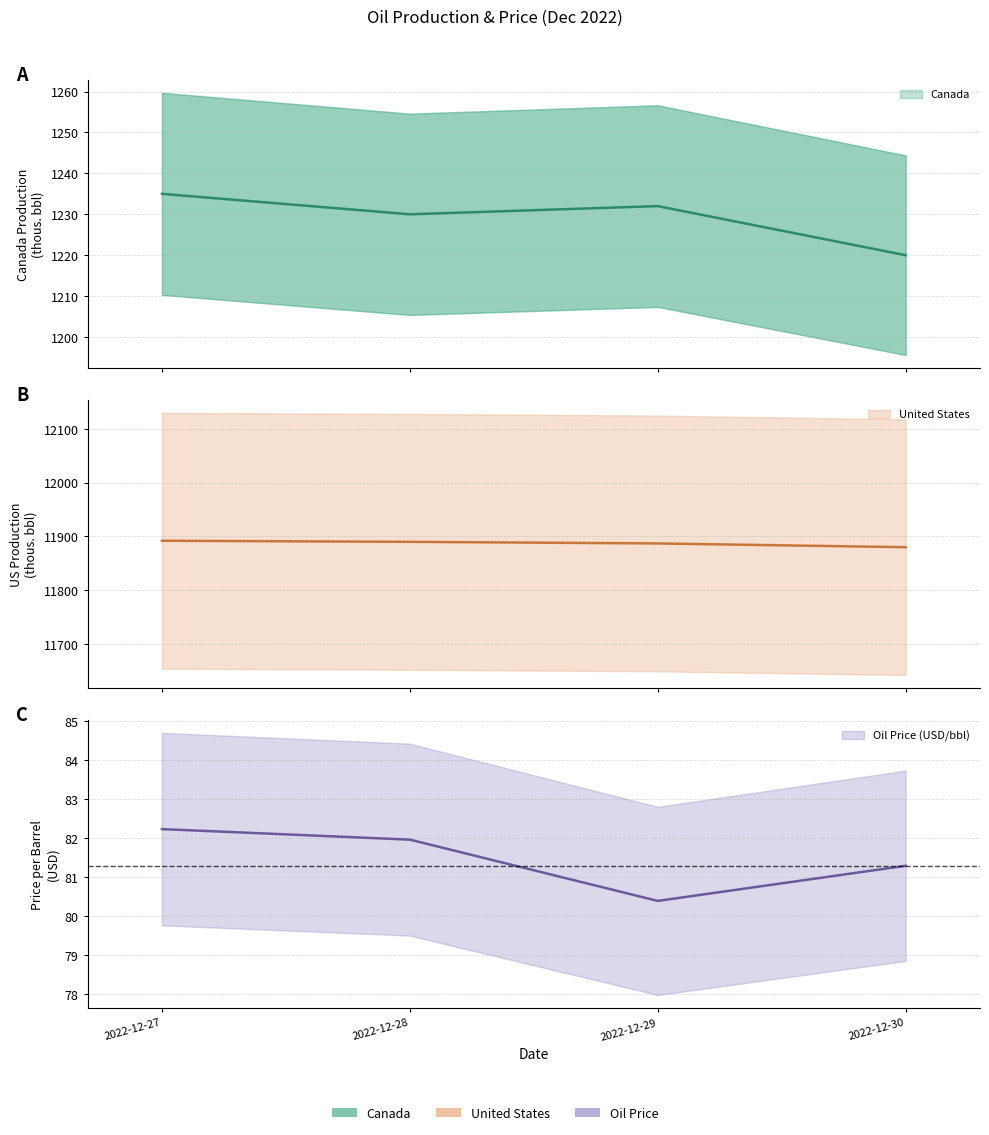

Count the Canada values in the range 1230 to 1235.

3